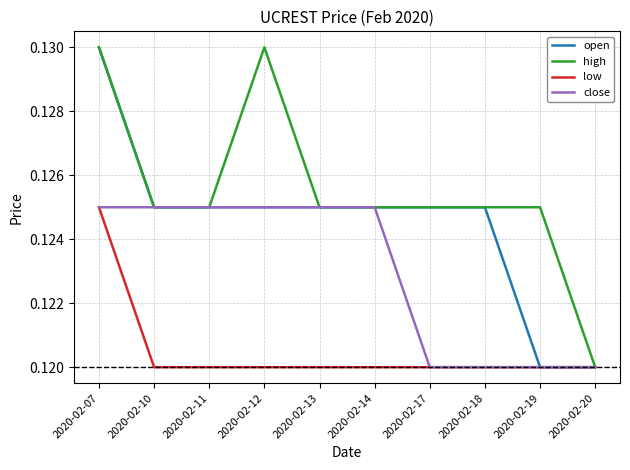

Is the value of low at 2020-02-10 greater than the value of open at 2020-02-12?

No